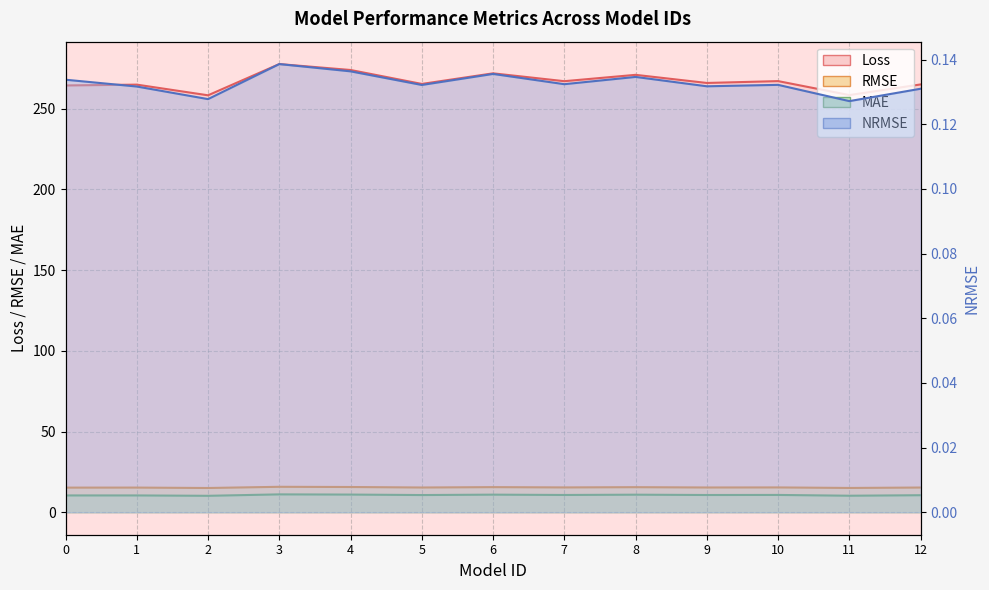

True or false: NRMSE has more than 2 points higher than both neighbors.

True